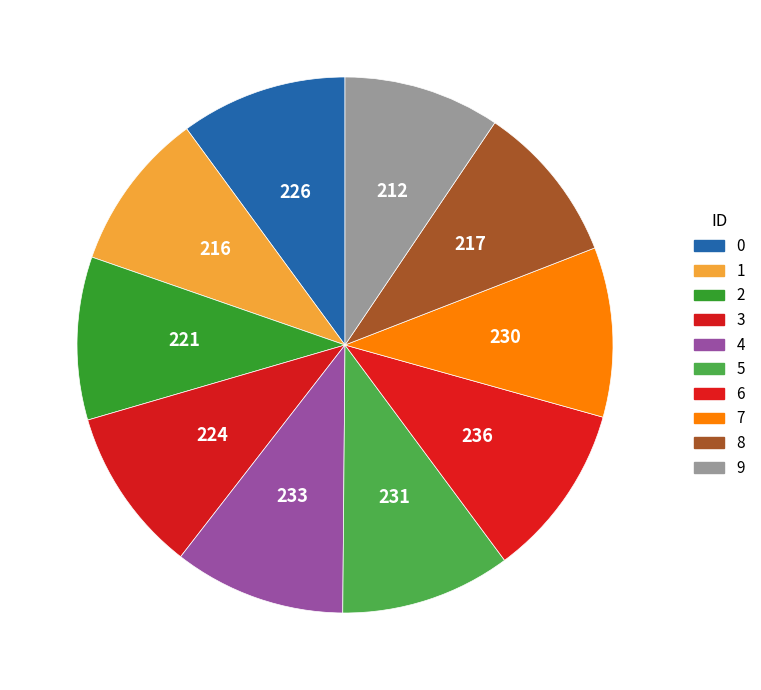

To the nearest percent, what percentage of the pie is 4?

10%